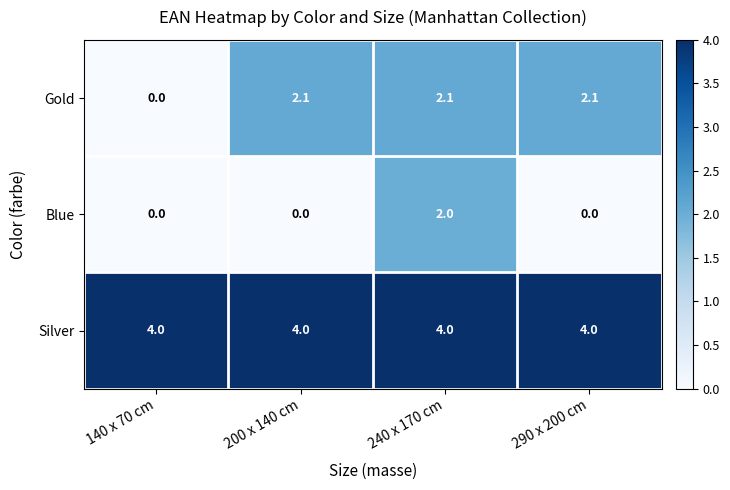

At how many categories does at least one series exceed 0?

4